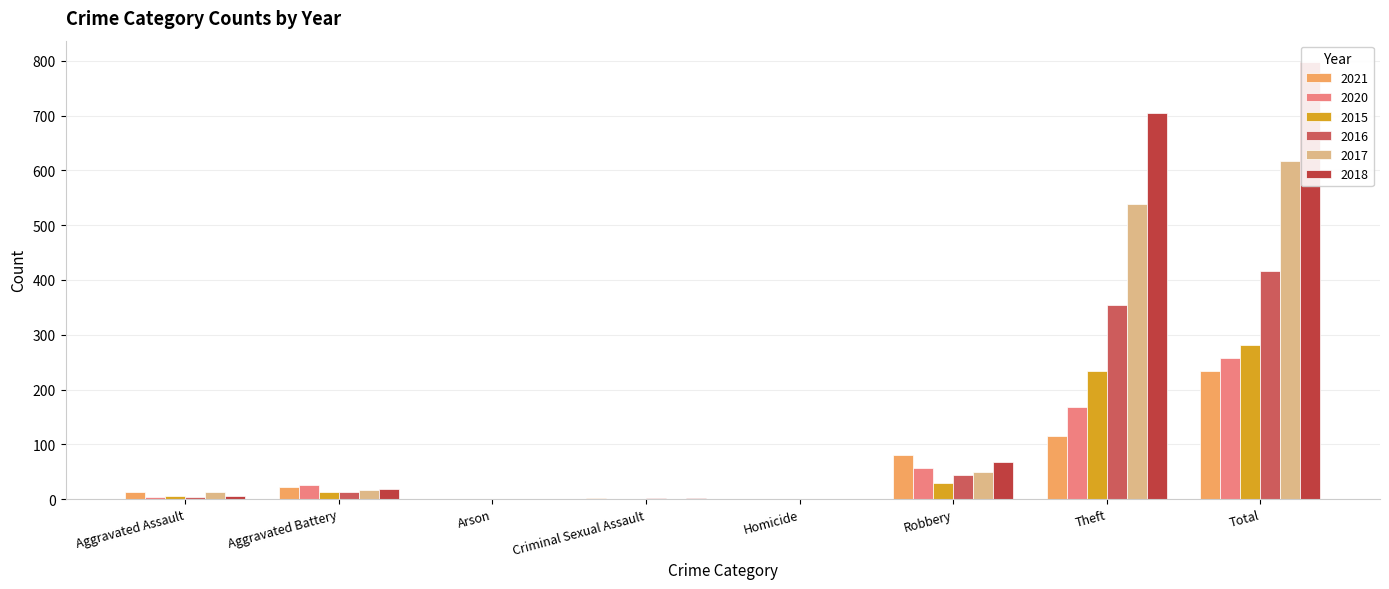

What is the value of the 2018 bar at the 4th from the left?

2